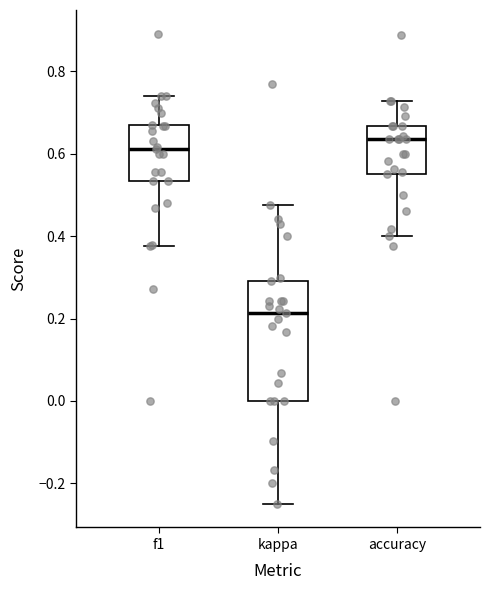

Reading left to right, transcribe this box plot: for each box, give where its median line is, the range the box spans, and where its two whiskers end, as read against the y-axis. The values are not printed on the chart, so give them approximately, as read against the axis.

f1: median 0.62, box 0.54 to 0.68, whiskers 0.38 to 0.74
kappa: median 0.22, box 0.00 to 0.30, whiskers -0.24 to 0.48
accuracy: median 0.64, box 0.56 to 0.66, whiskers 0.40 to 0.72